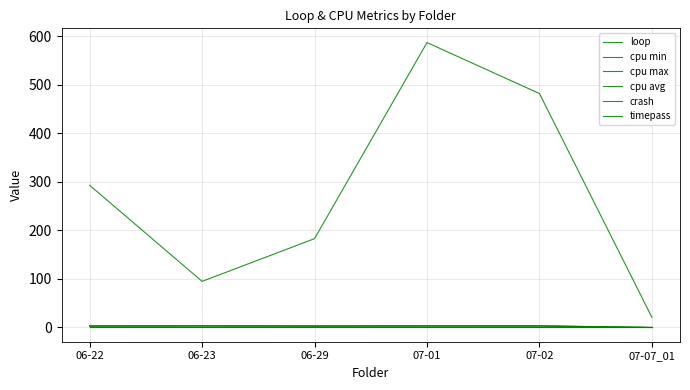

Does the chart display data point markers on the line(s)?

No